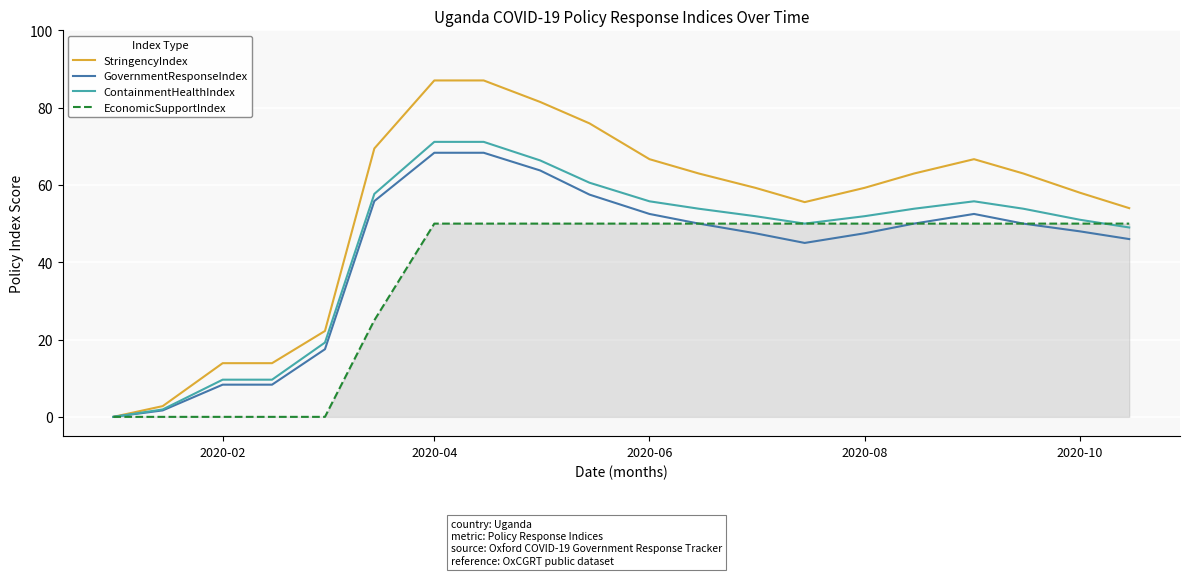

Which series has the largest total across all categories?

StringencyIndex